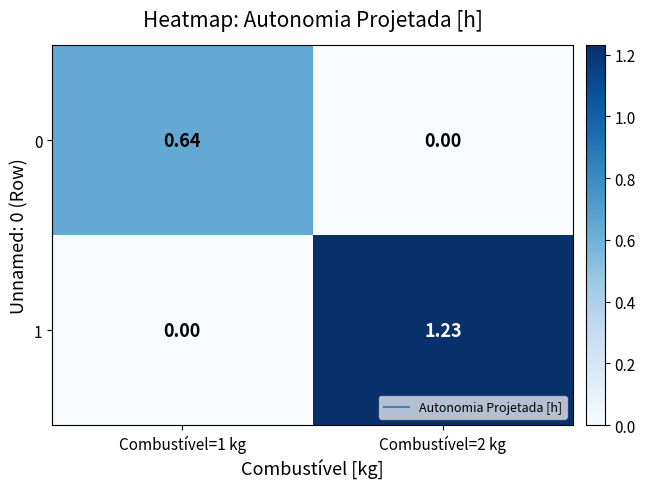

Between Combustível=1 kg and Combustível=2 kg, which series saw the biggest shift?

1